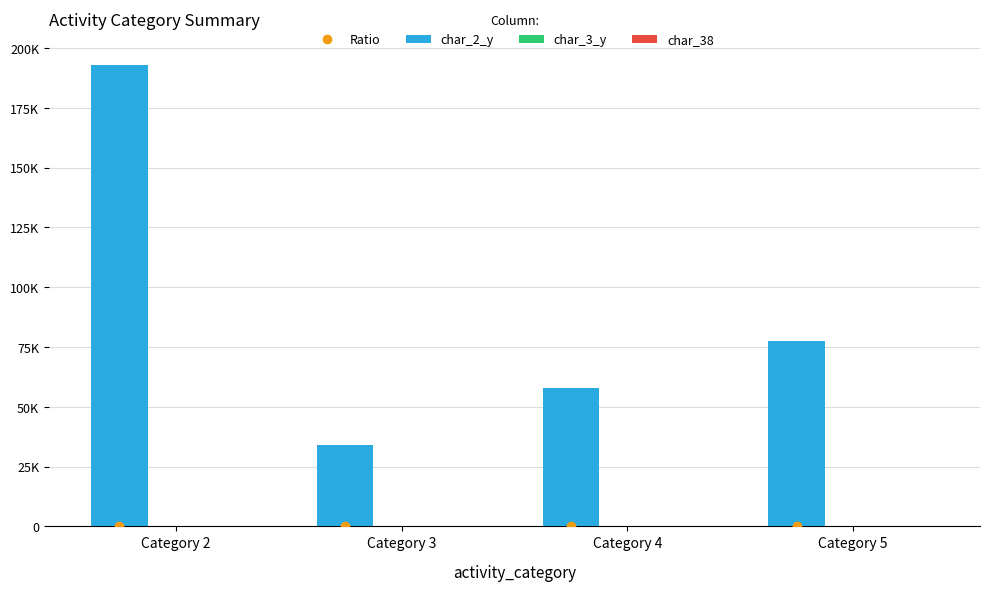

Which label corresponds to the largest value in the chart?

Category 2